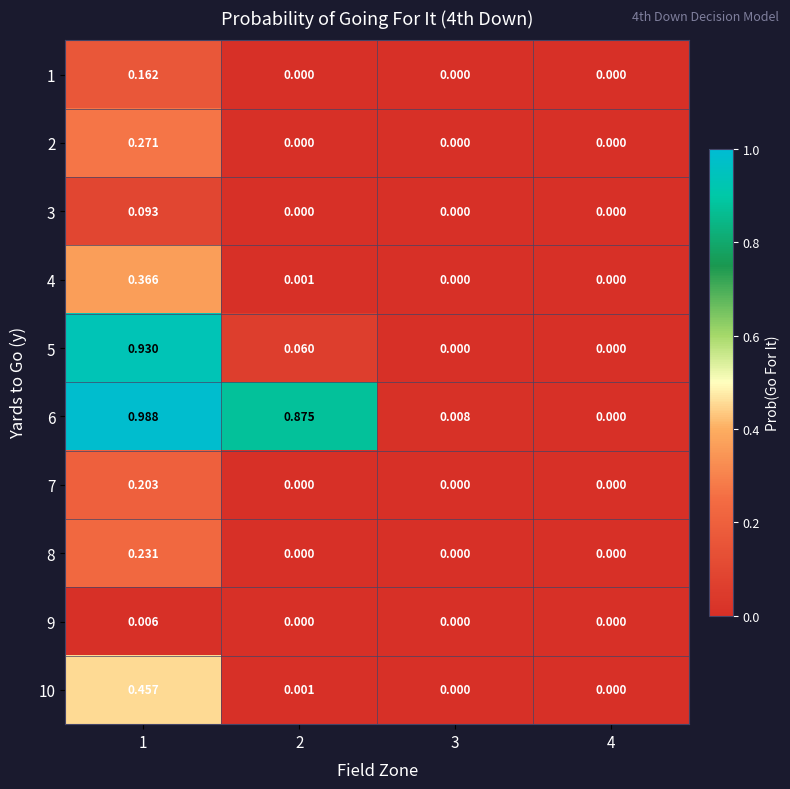

Reading right to left, extract all data points from this chart.

1: 4=0.0	3=0.0	2=0.0	1=0.2
2: 4=0.0	3=0.0	2=0.0	1=0.3
3: 4=0.0	3=0.0	2=0.0	1=0.1
4: 4=0.0	3=0.0	2=0.0	1=0.4
5: 4=0.0	3=0.0	2=0.1	1=0.9
6: 4=0.0	3=0.0	2=0.9	1=1.0
7: 4=0.0	3=0.0	2=0.0	1=0.2
8: 4=0.0	3=0.0	2=0.0	1=0.2
9: 4=0.0	3=0.0	2=0.0	1=0.0
10: 4=0.0	3=0.0	2=0.0	1=0.5